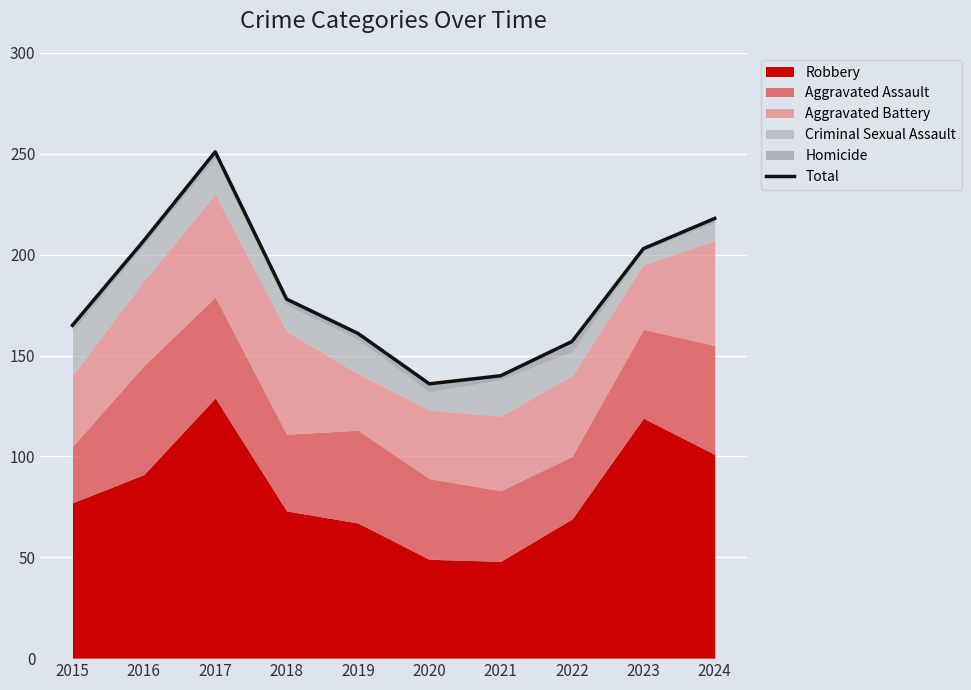

Rank the categories by value from highest to lowest.

2017, 2024, 2016, 2023, 2018, 2015, 2019, 2022, 2021, 2020